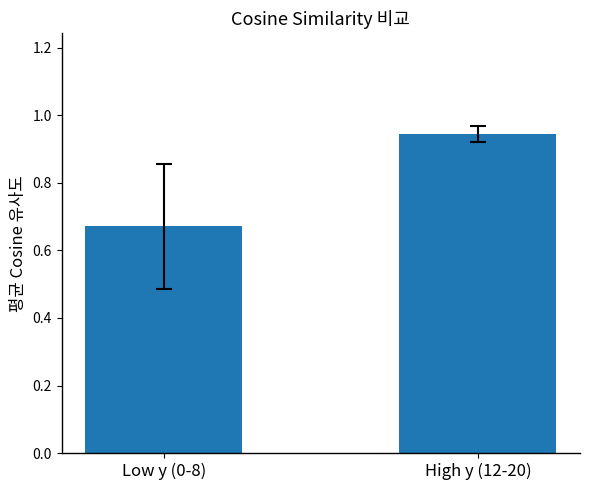

What is the label of the 1st bar from the right?

High y (12-20)